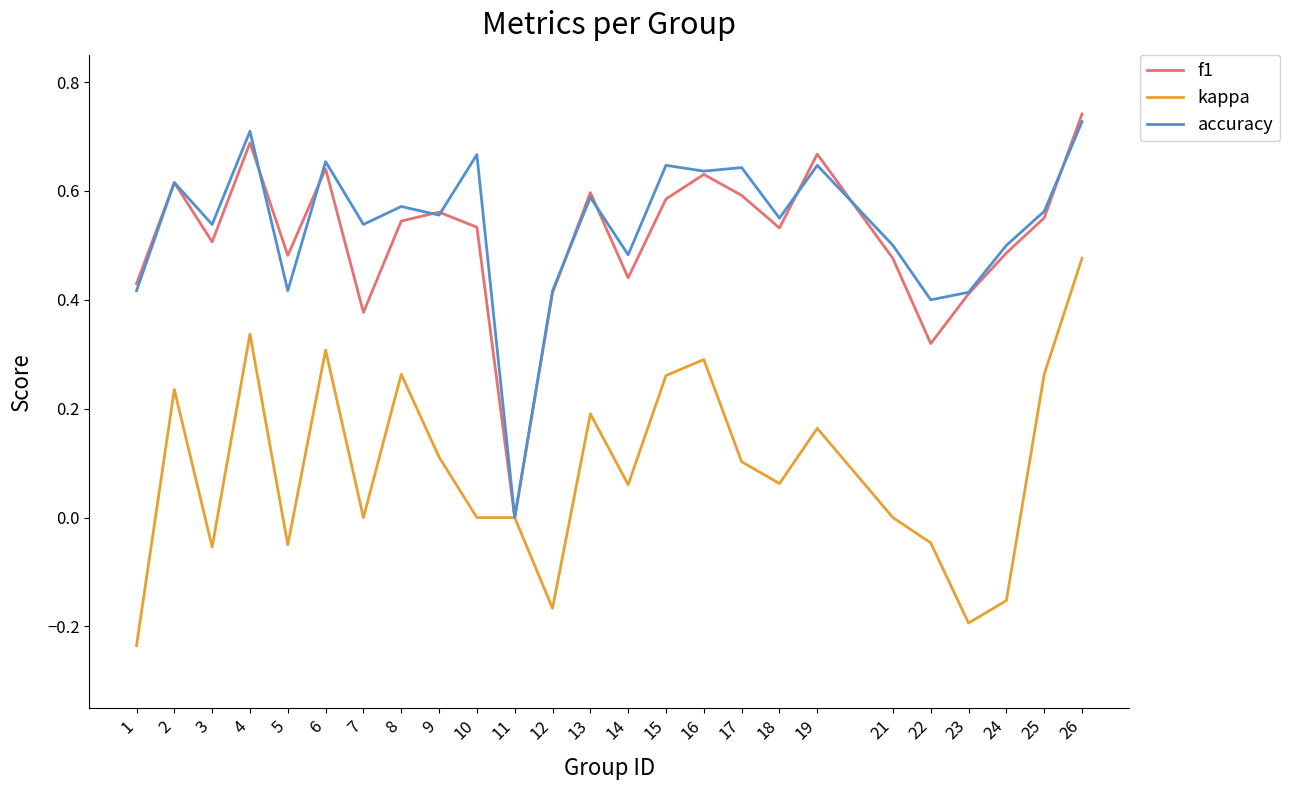

Which series changed the most between 15 and 23?

kappa